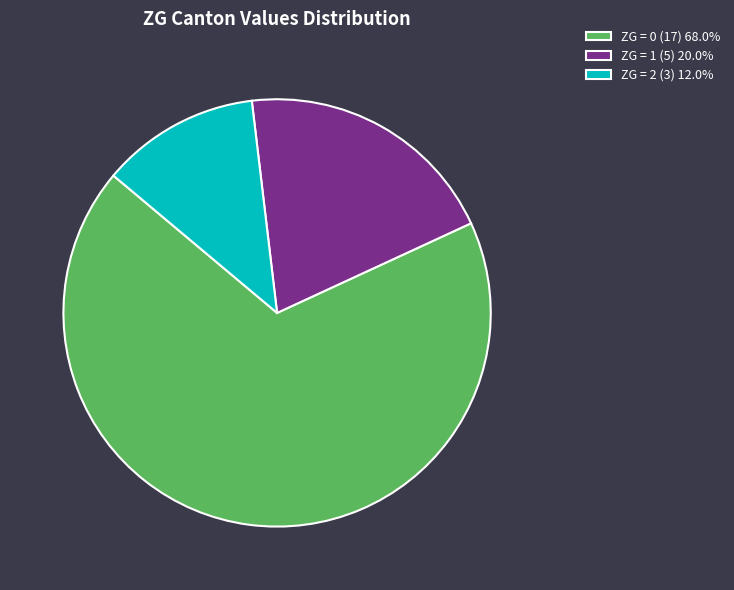

Do ZG = 0 (17) 68.0% and ZG = 1 (5) 20.0% together represent more than half of the pie?

Yes